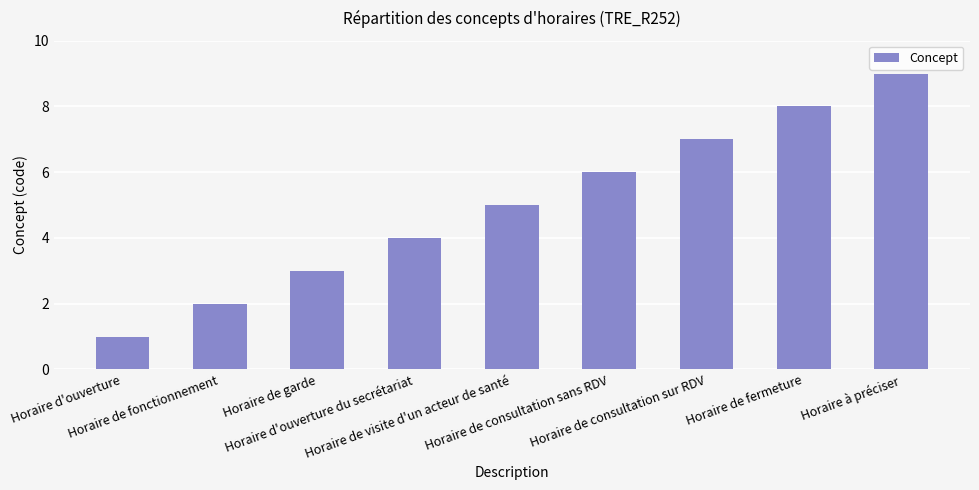

True or false: the data shows 7 at Horaire de visite d'un acteur de santé.

False